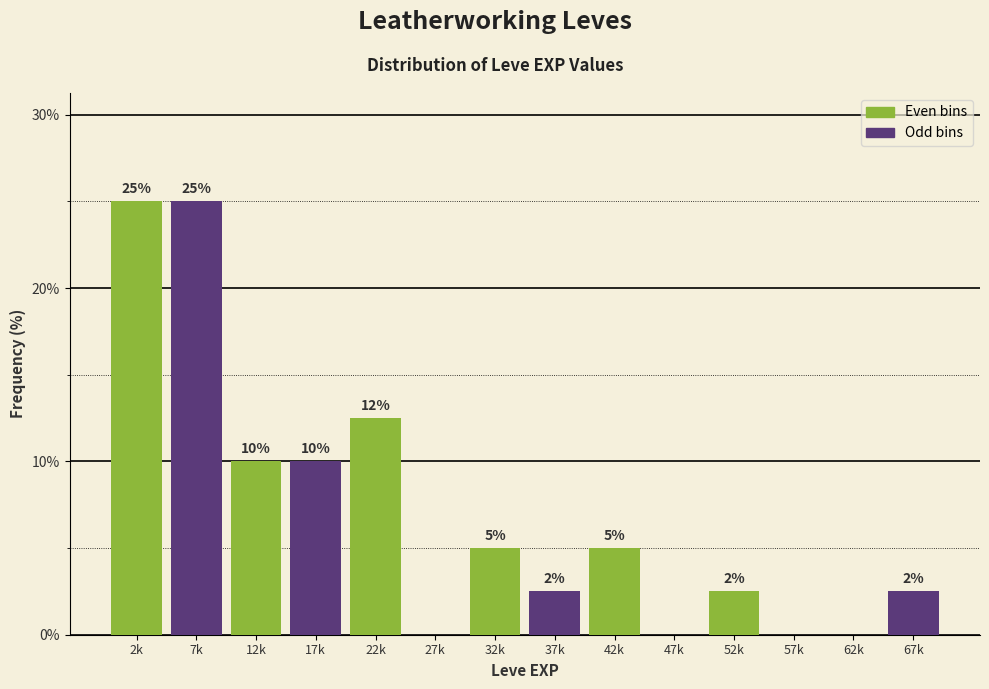

Is it true that the value at 27k is -7.8?

False